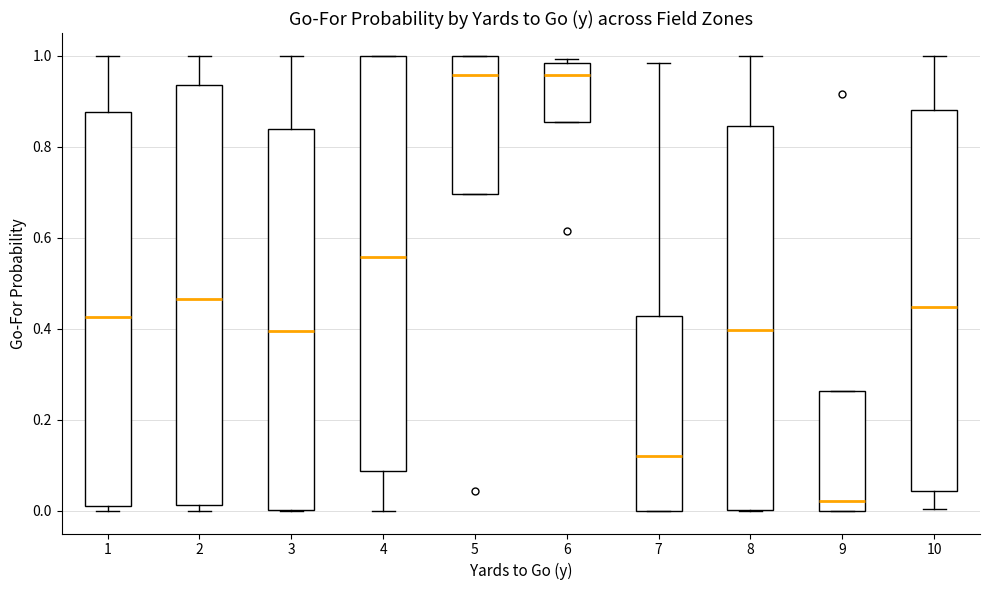

Reading left to right, transcribe this box plot: for each box, give where its median line is, the range the box spans, and where its two whiskers end, as read against the y-axis. The values are not printed on the chart, so give them approximately, as read against the axis.

1: median 0.42, box 0.02 to 0.88, whiskers 0.00 to 1.00
2: median 0.46, box 0.02 to 0.94, whiskers 0.00 to 1.00
3: median 0.40, box 0.00 to 0.84, whiskers 0.00 to 1.00
4: median 0.56, box 0.08 to 1.00, whiskers 0.00 to 1.00
5: median 0.96, box 0.70 to 1.00, whiskers 0.70 to 1.00
6: median 0.96, box 0.86 to 0.98, whiskers 0.86 to 1.00
7: median 0.12, box 0.00 to 0.42, whiskers 0.00 to 0.98
8: median 0.40, box 0.00 to 0.84, whiskers 0.00 to 1.00
9: median 0.02, box 0.00 to 0.26, whiskers 0.00 to 0.26
10: median 0.44, box 0.04 to 0.88, whiskers 0.00 to 1.00